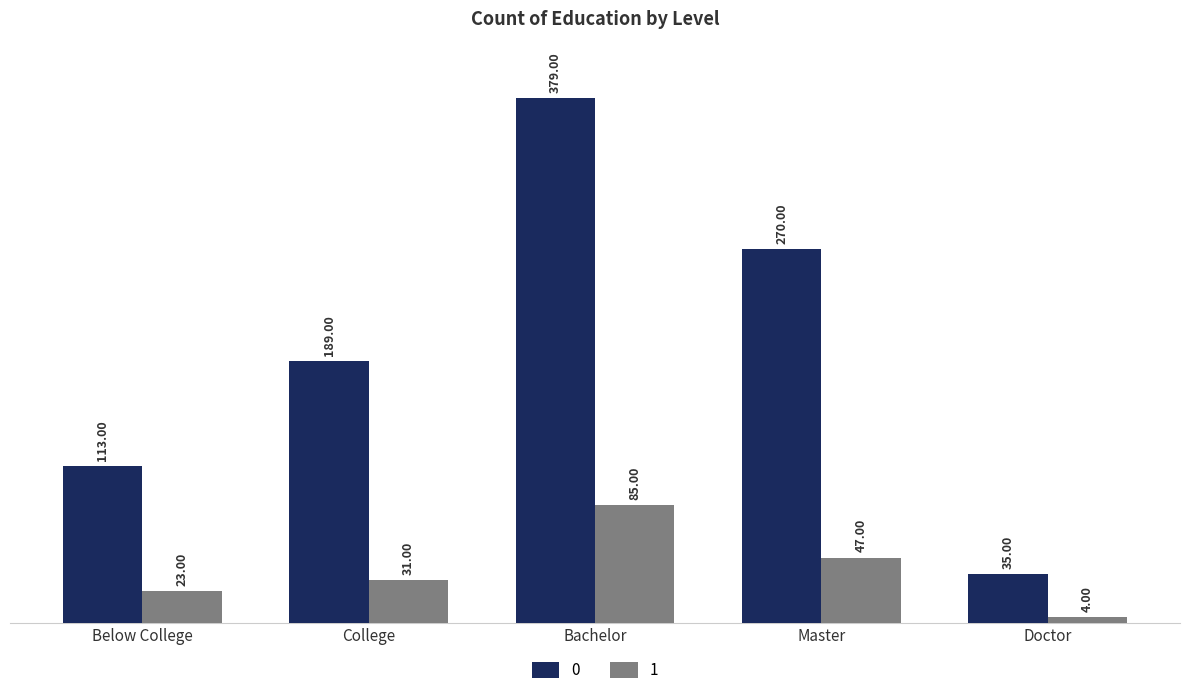

Reading left to right, list all the values displayed in this chart.

0: 113	189	379	270	35
1: 23	31	85	47	4